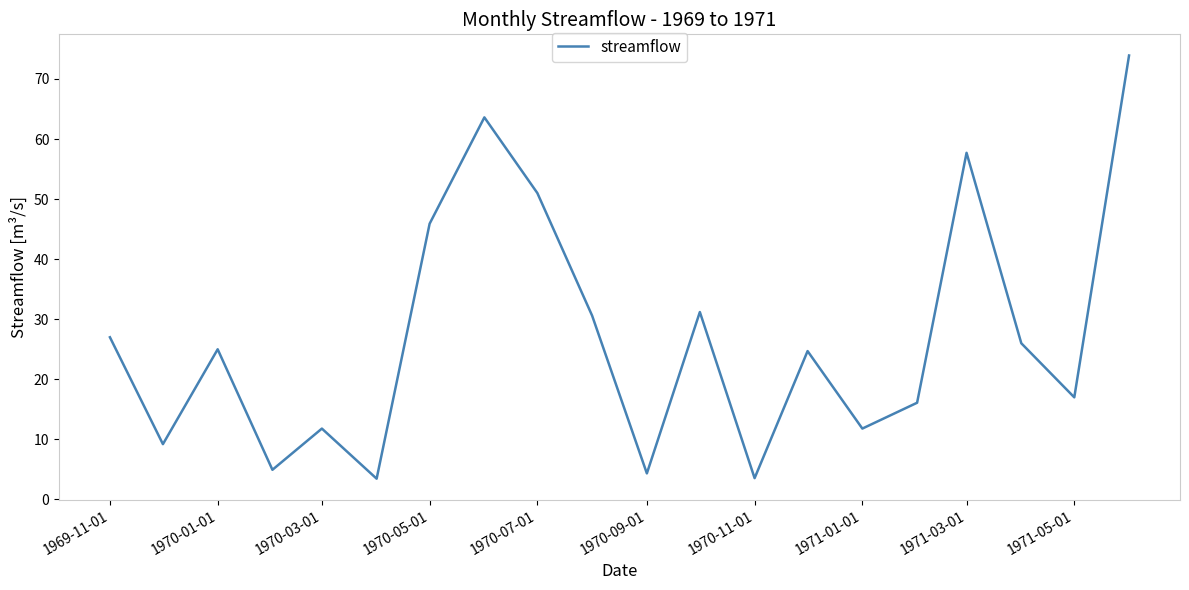

Does the chart display data point markers on the line(s)?

No